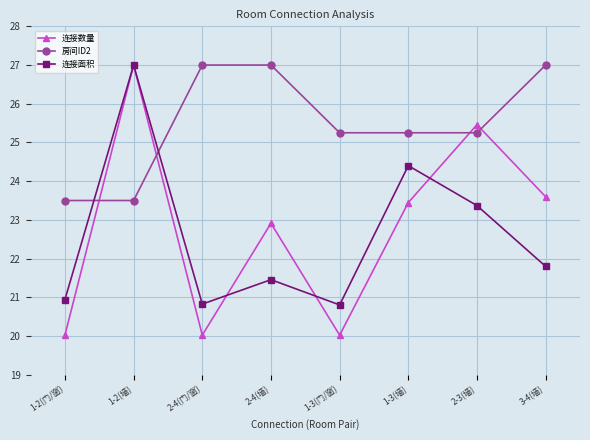

What is the spread (max minus min) of values at 1-2(墙)?

3.5